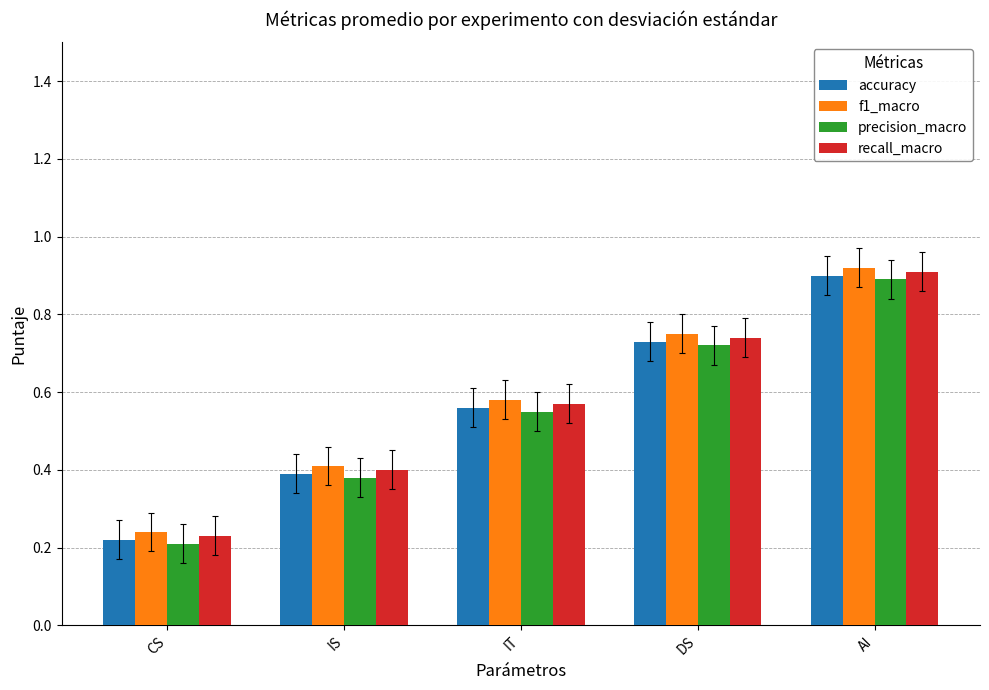

What is the label of the 2nd bar from the left?

IS